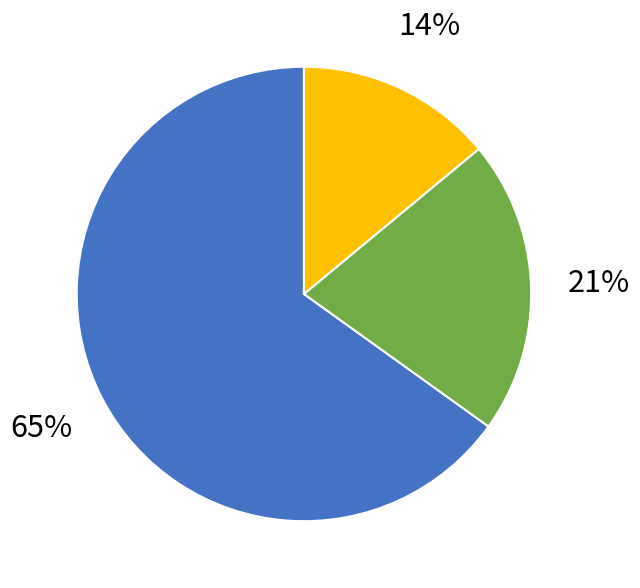

To the nearest percent, what is the average slice percentage?

33%